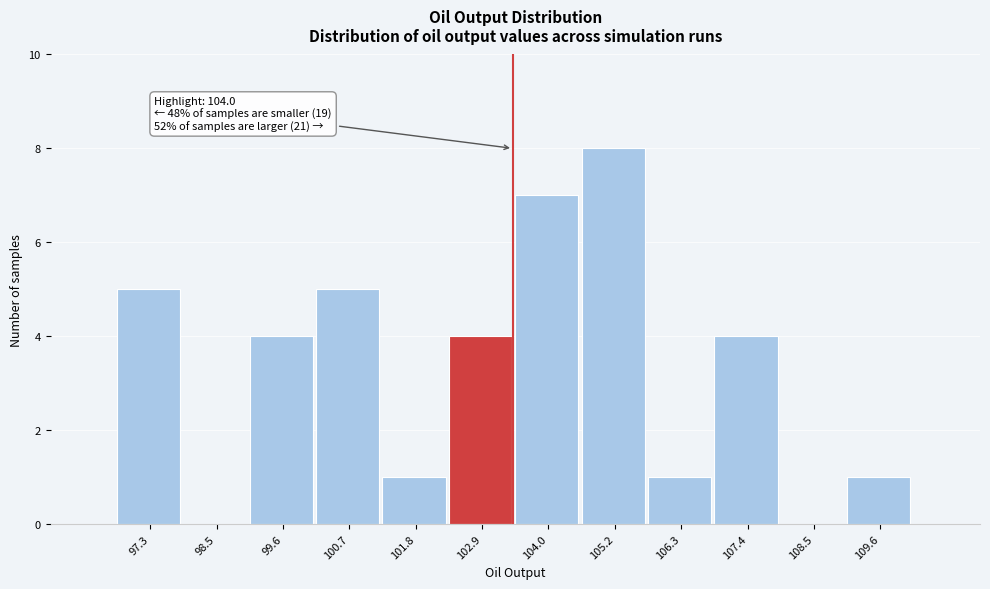

Reading left to right, list all the values displayed in this chart.

97.3=5	98.5=0	99.6=4	100.7=5	101.8=1	102.9=4	104.0=7	105.2=8	106.3=1	107.4=4	108.5=0	109.6=1